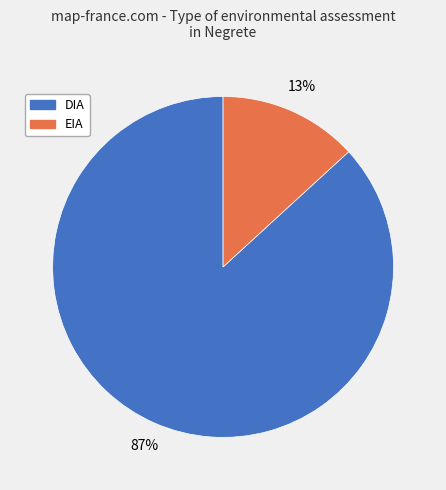

Which has a higher value, DIA or EIA?

DIA